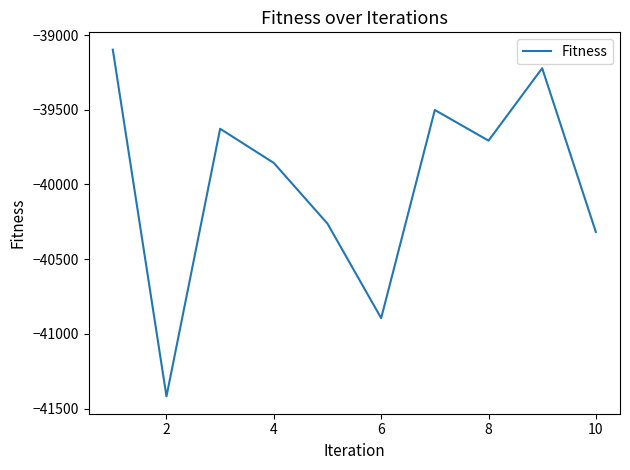

What is the sum of all values?

-399906.7